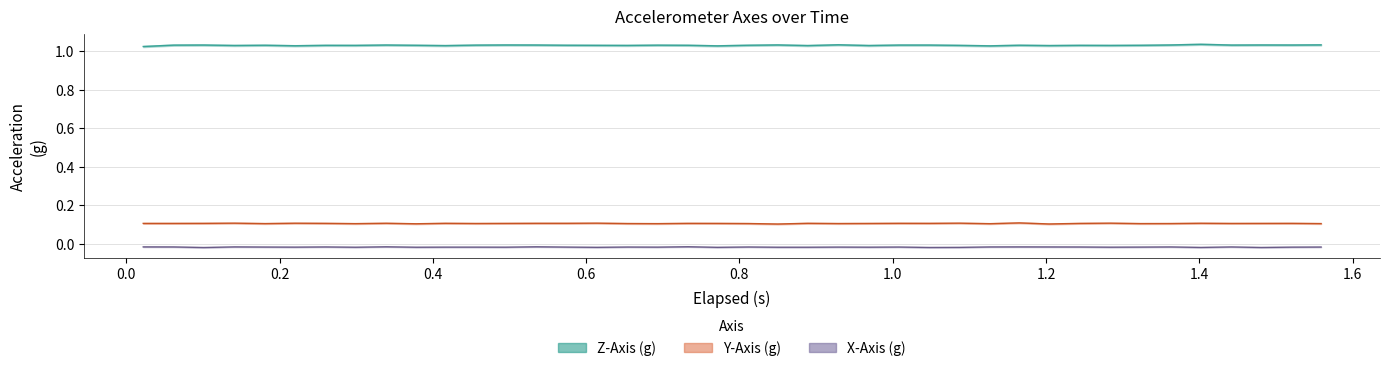

What is the sum of all x_axis values?

-0.7